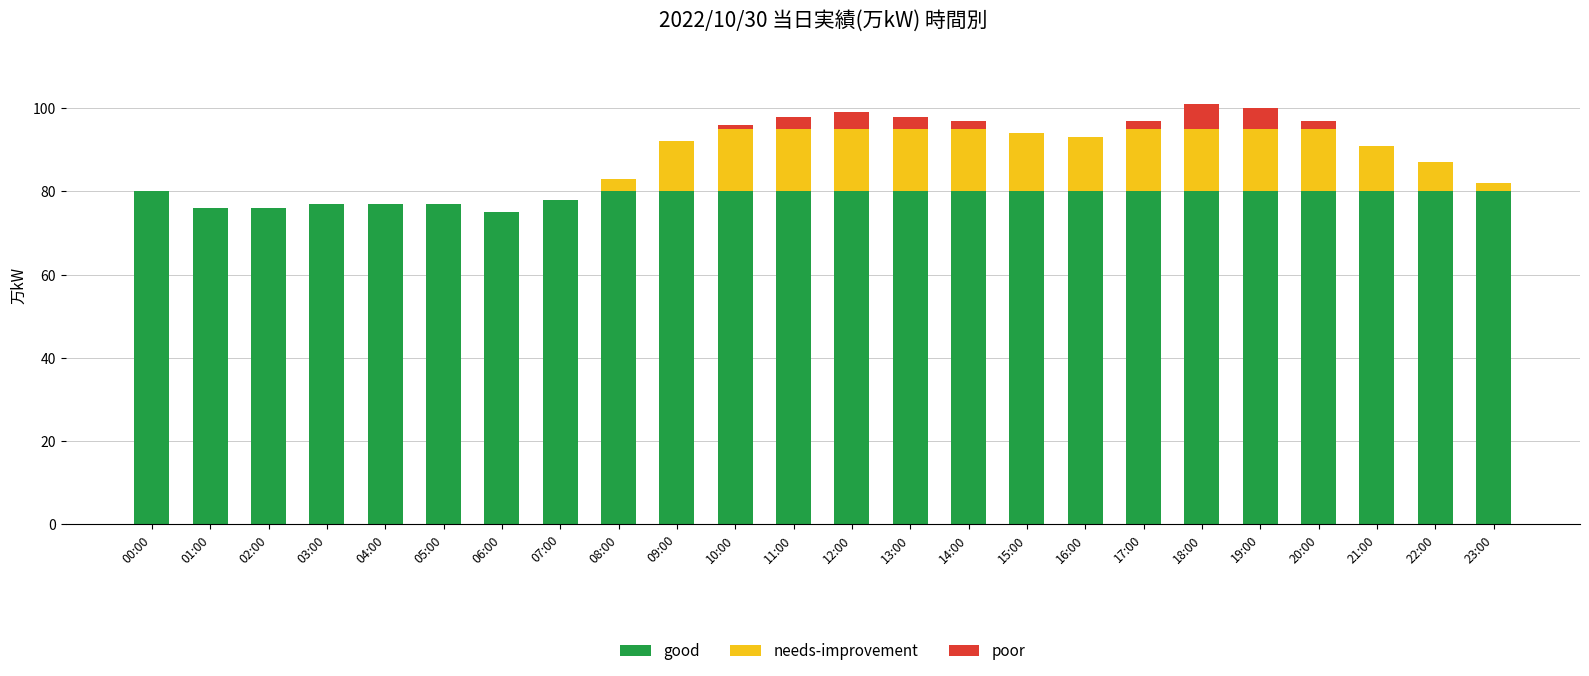

The good series shows 77 at 04:00. True or false?

True